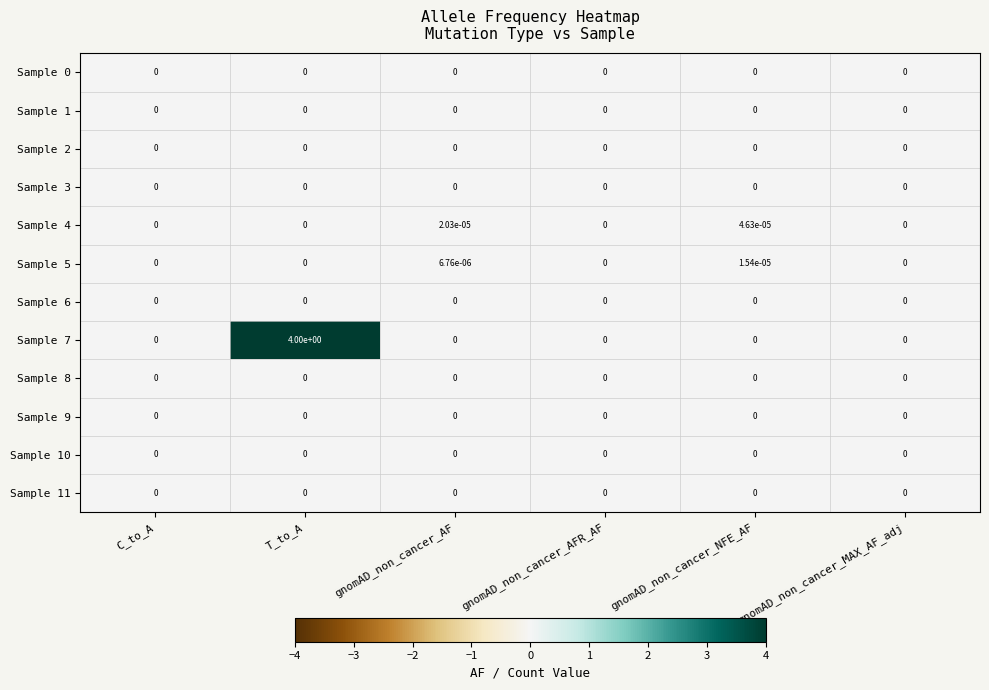

At which category is the sum across all series the highest?

T_to_A